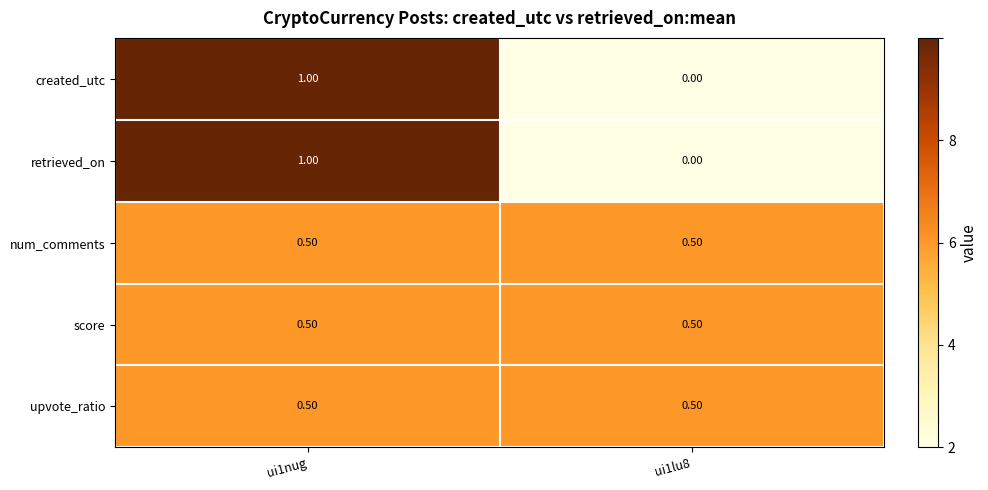

What is the average value of the upvote_ratio series?

0.5